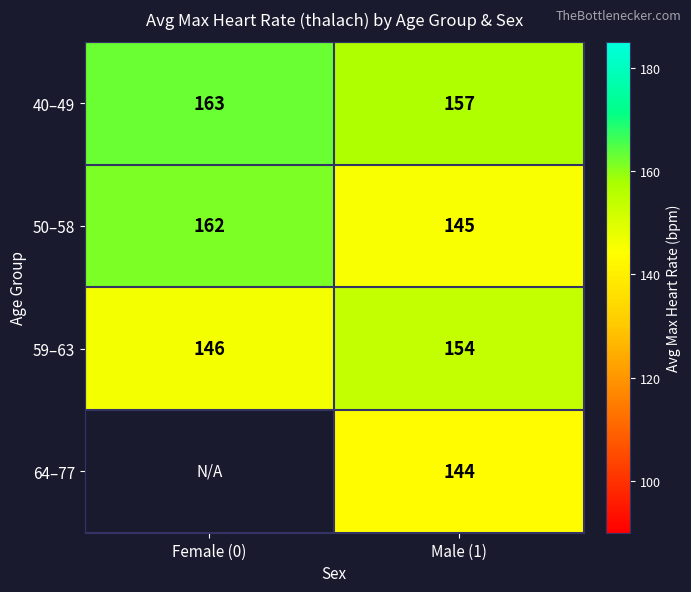

How many values in the 40–49 series are below 163?

1